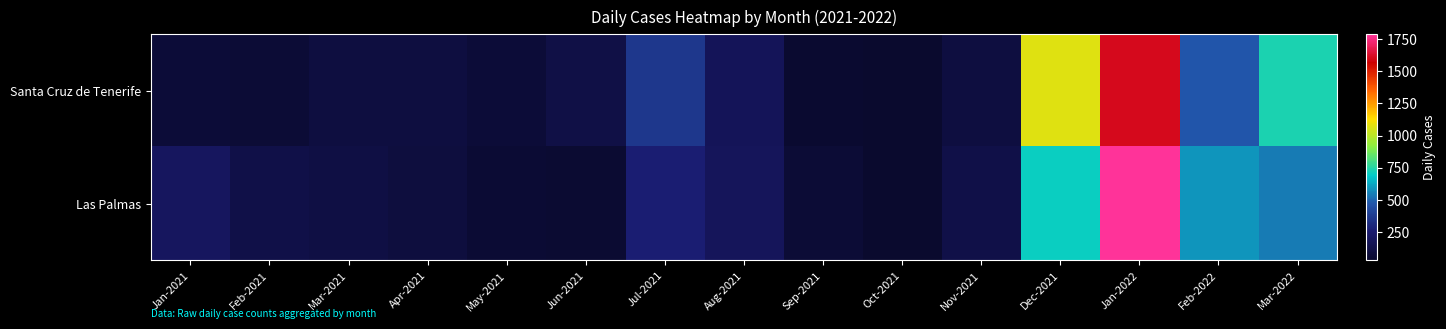

What is the maximum value shown in the chart?

1786.5